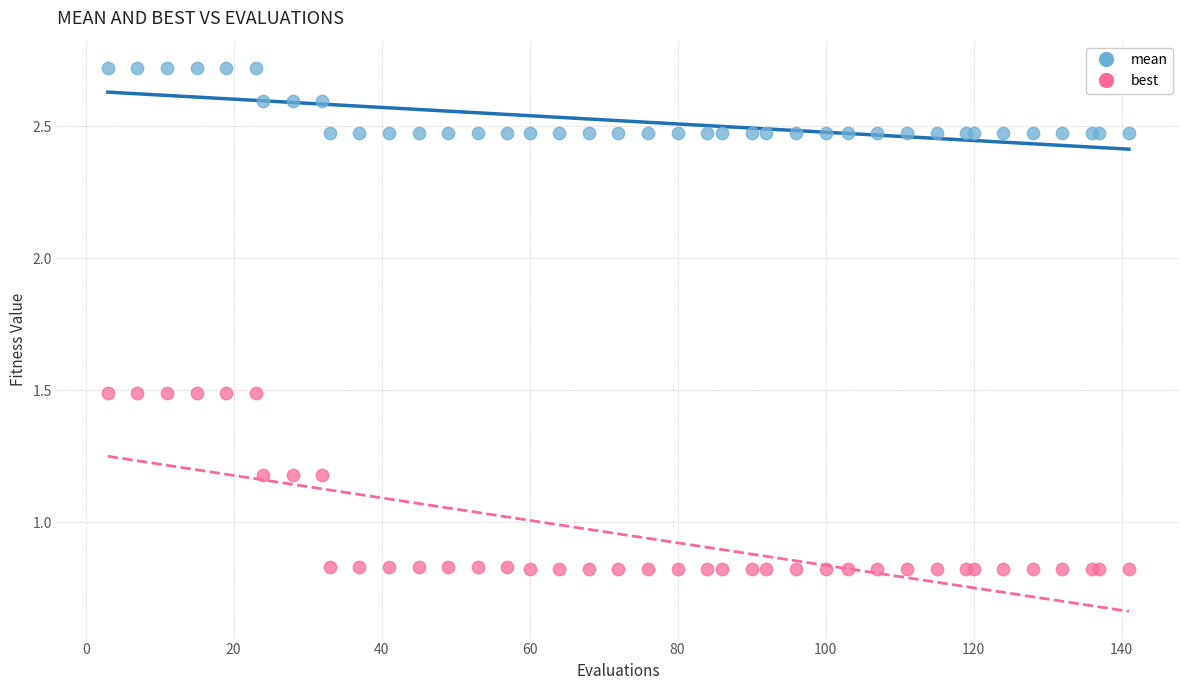

Which series reaches the minimum Y coordinate?

best